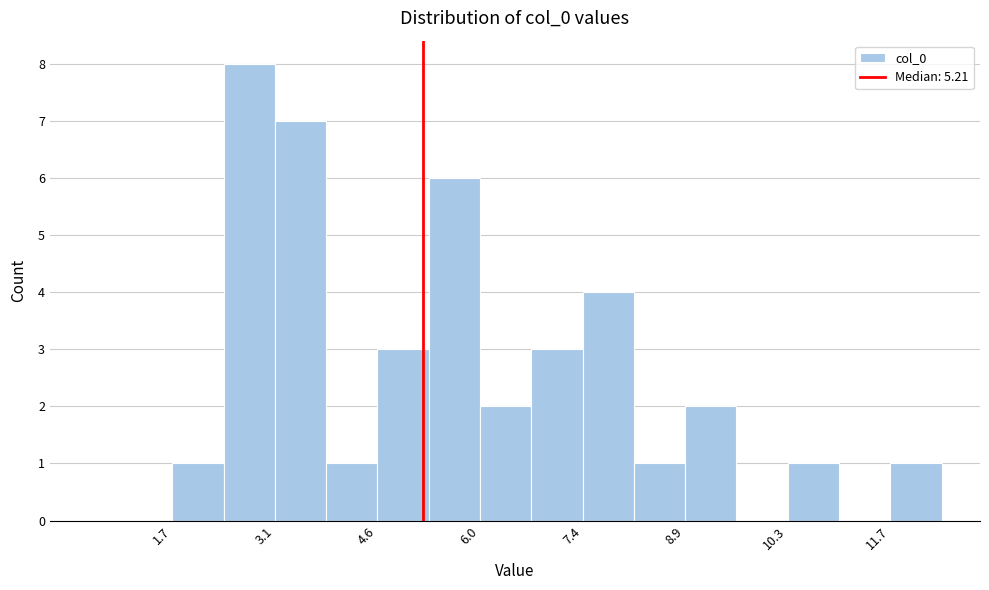

Around what value on the x-axis is the tallest bar? Give the approximate position of its centre, as read against the axis.

2.8